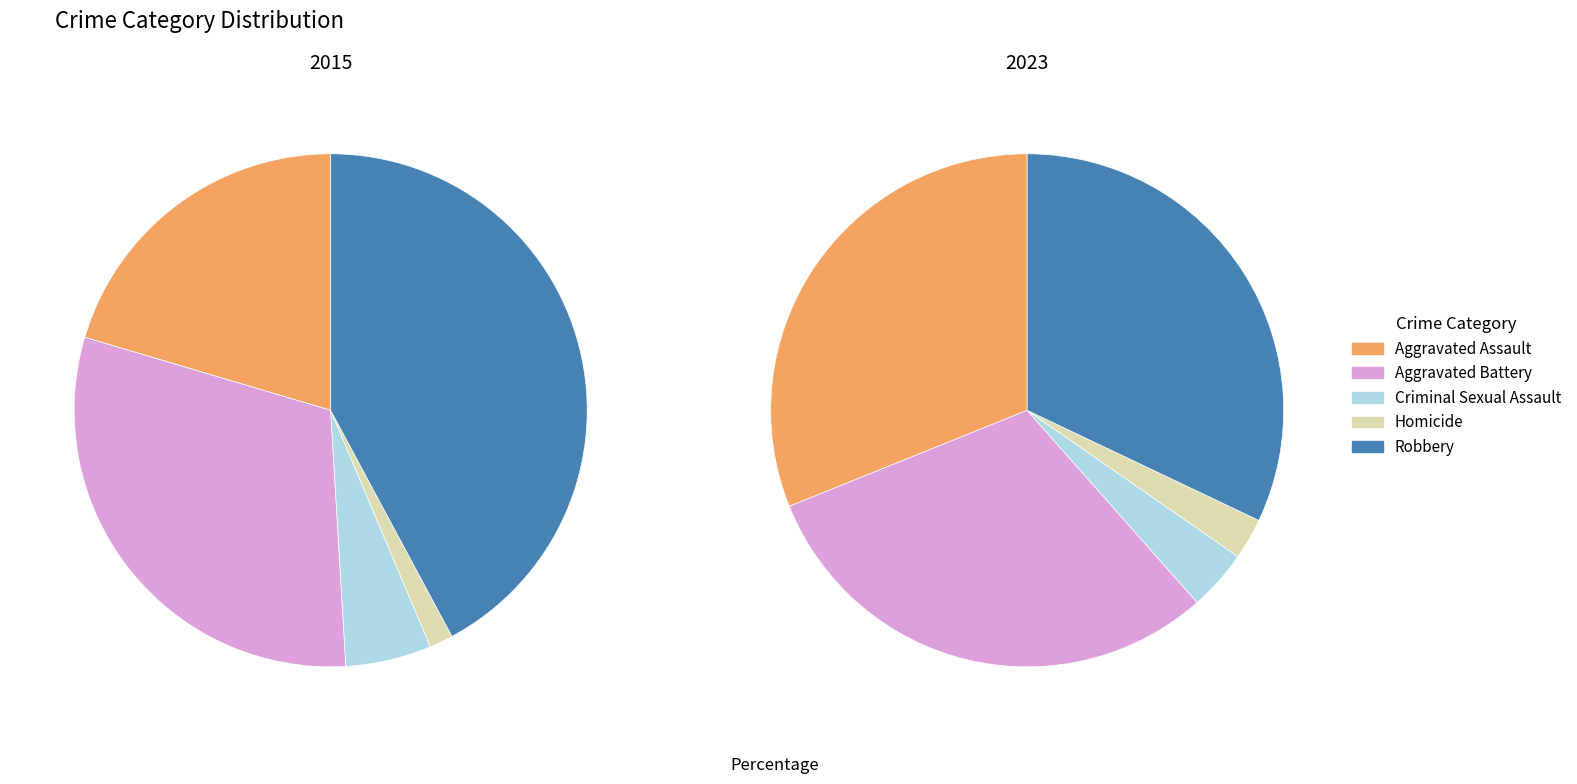

Rank the categories by 2023 value from highest to lowest.

Robbery, Aggravated Assault, Aggravated Battery, Criminal Sexual Assault, Homicide